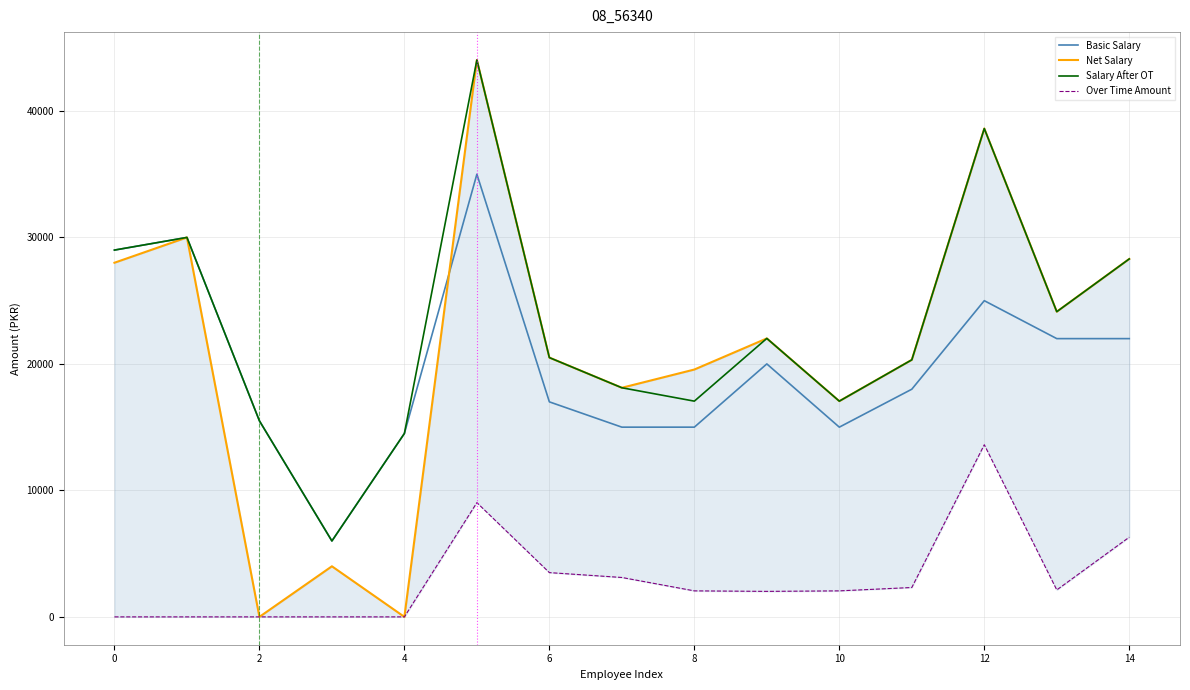

The value of Salary After OT at 8 is 17056.5. True or false?

True